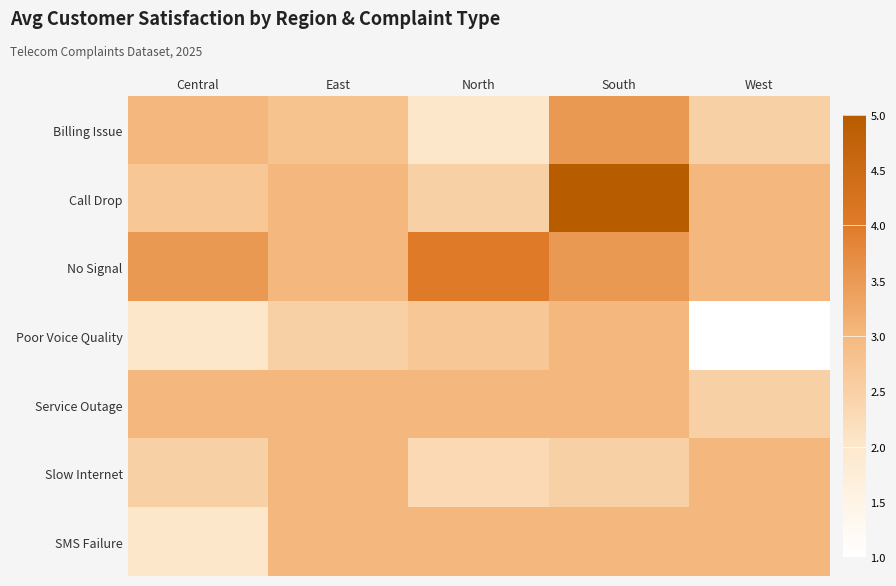

At which category is the sum across all series the highest?

South